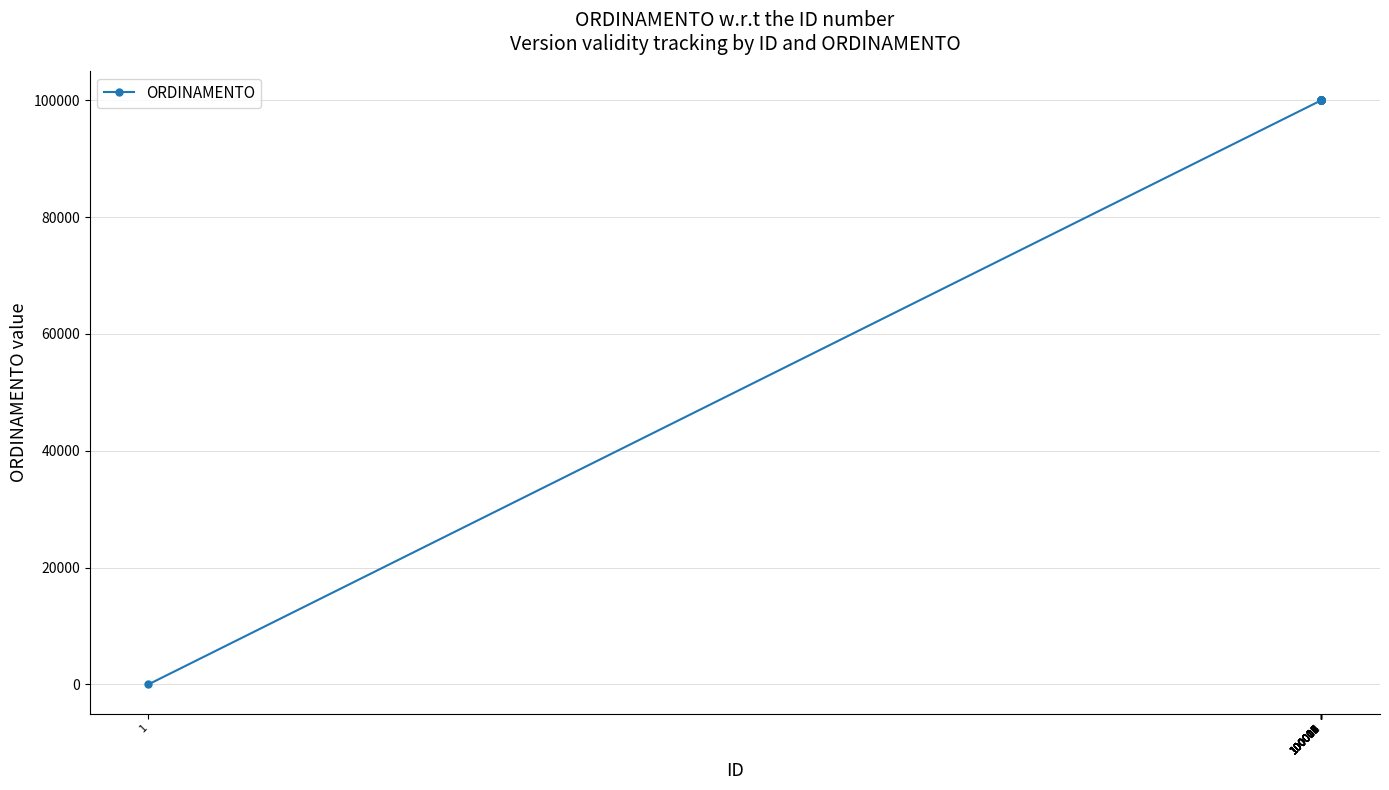

Rank the categories by value from lowest to highest.

1, 100001, 100002, 100003, 100004, 100005, 100006, 100007, 100008, 100009, 100010, 100011, 100012, 100013